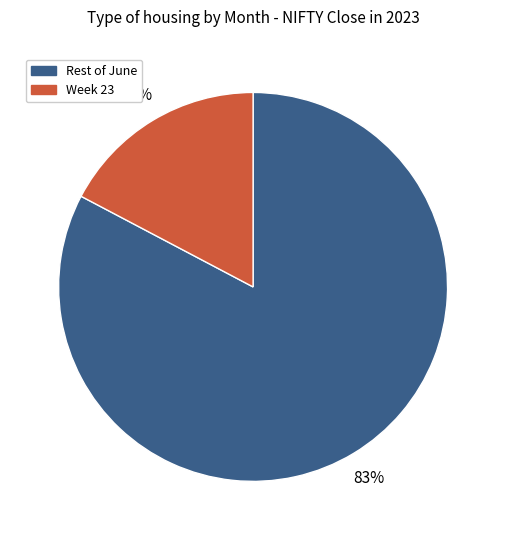

True or false: Rest of June accounts for 69% of the total.

False